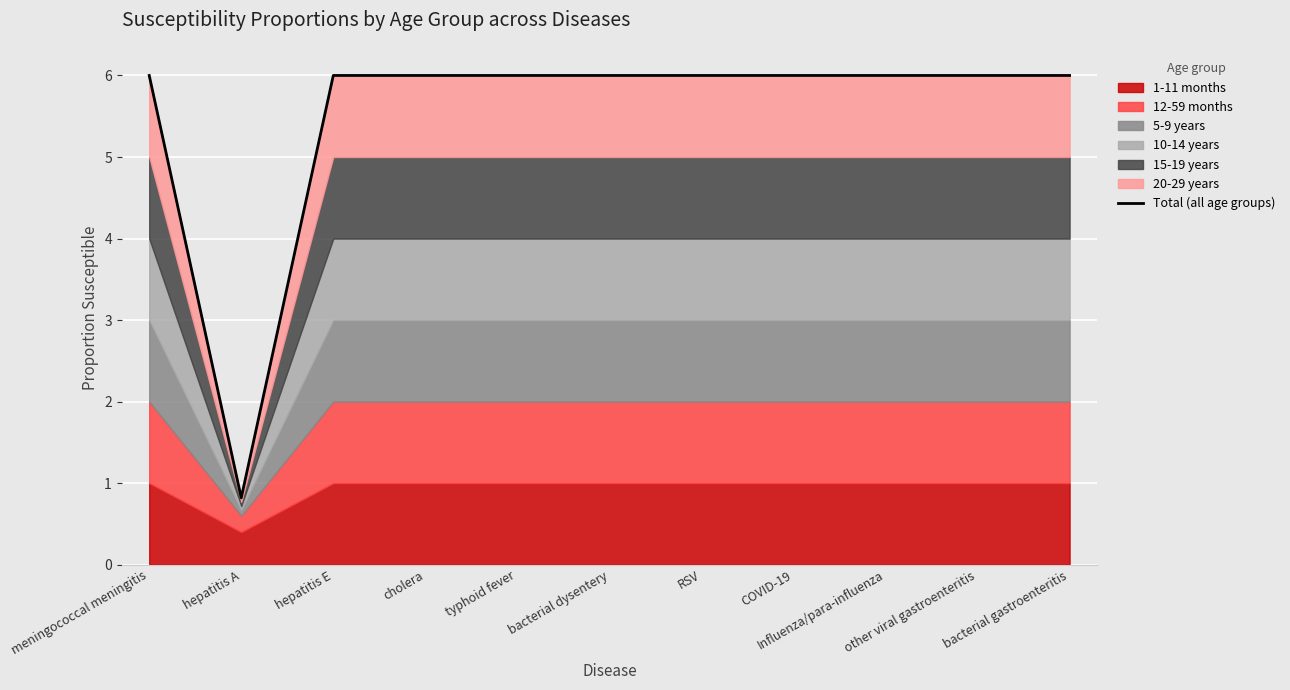

True or false: the data has more than 0 interior local peaks.

False